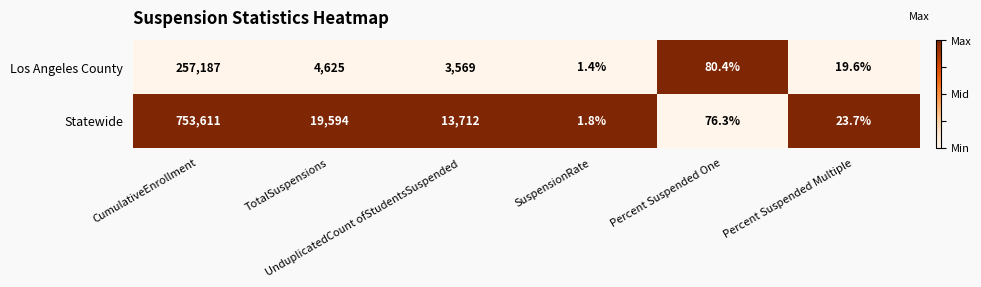

What is the average value of the Los Angeles County series?

44247.1